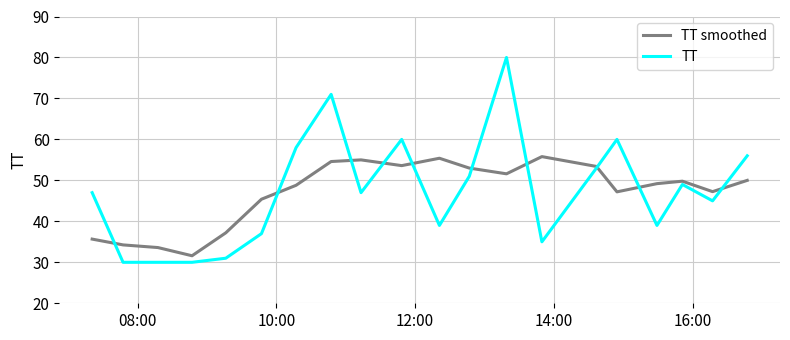

Which series has the largest range (max minus min)?

TT